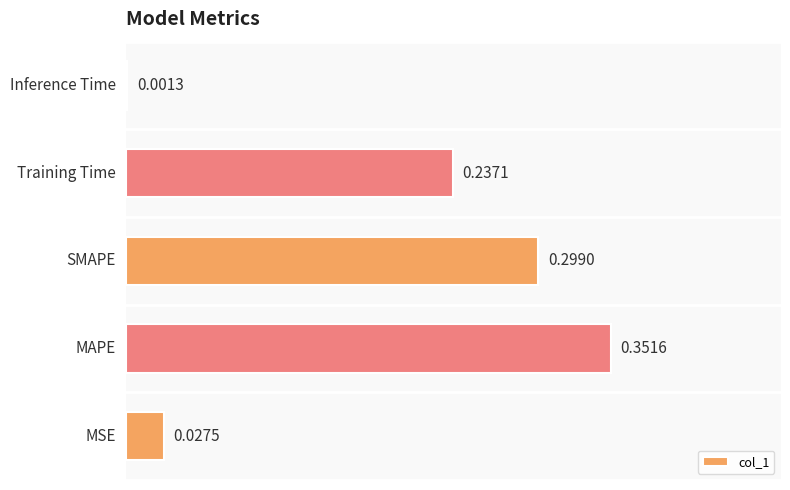

Count the number of data series in this chart.

1